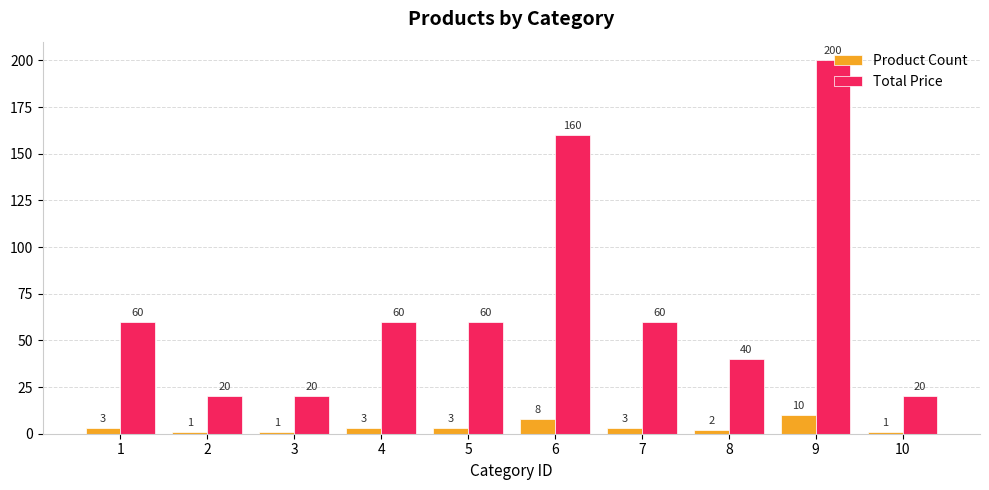

Which series changed the most between 8 and 9?

Total Price